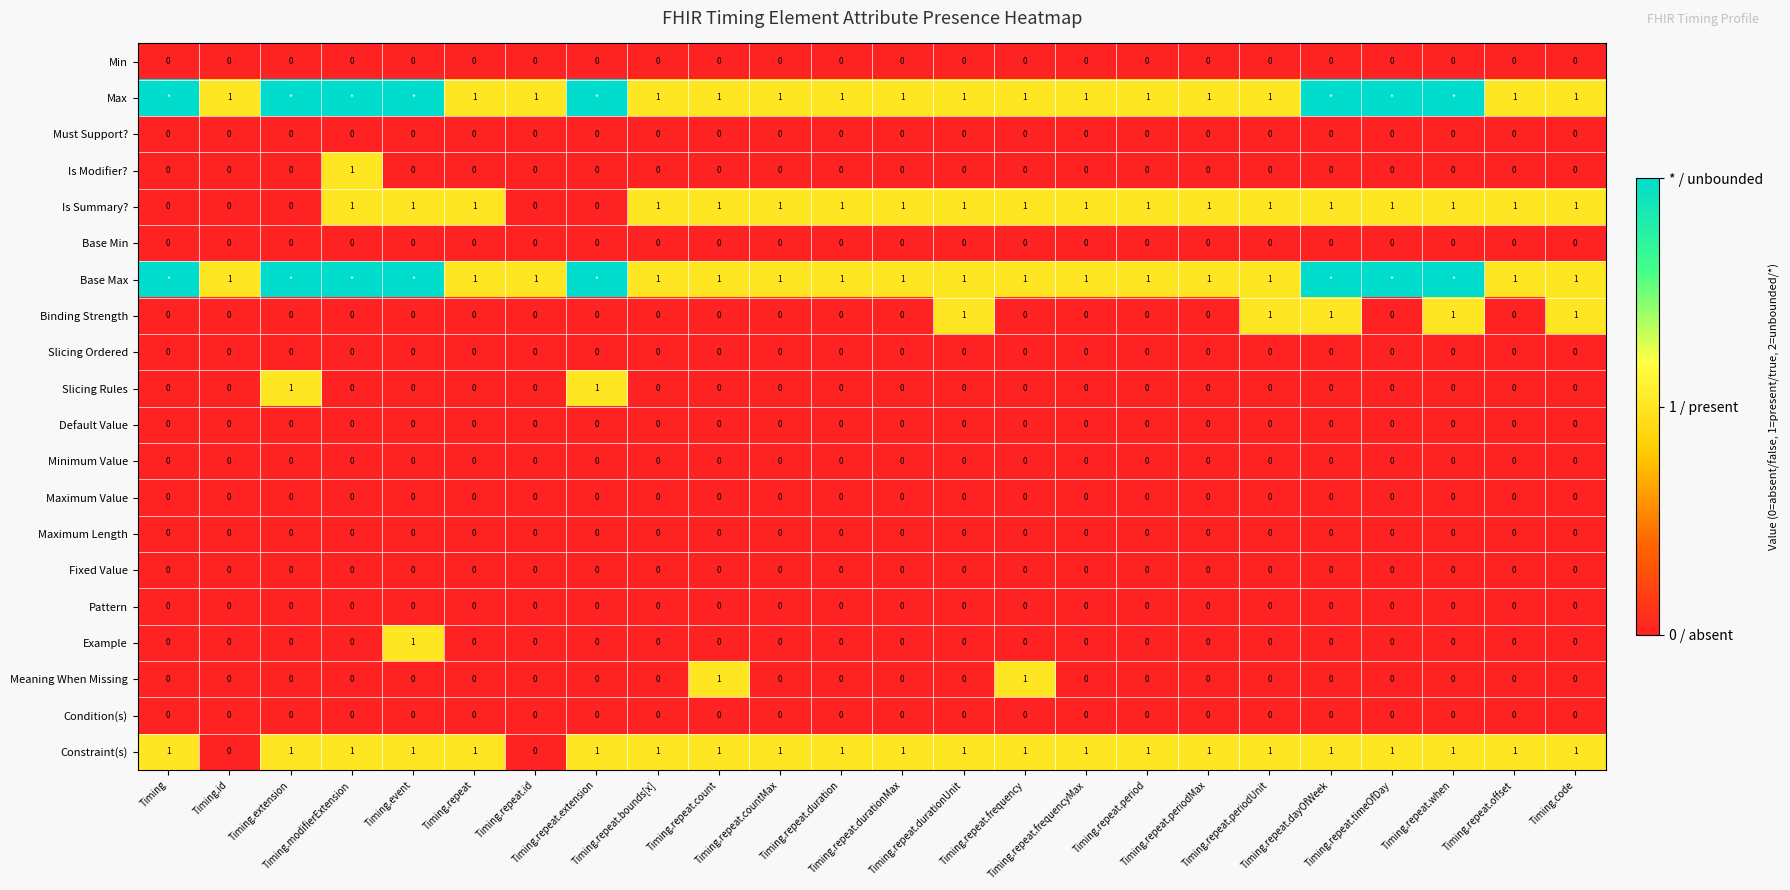

True or false: Example has a value of 0 at Timing.repeat.duration.

True